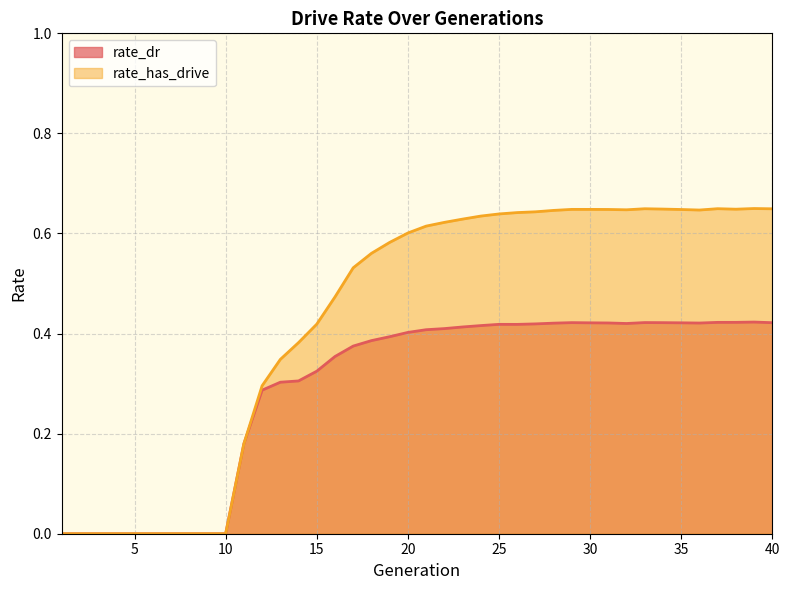

Which category has the lowest value across all series?

1